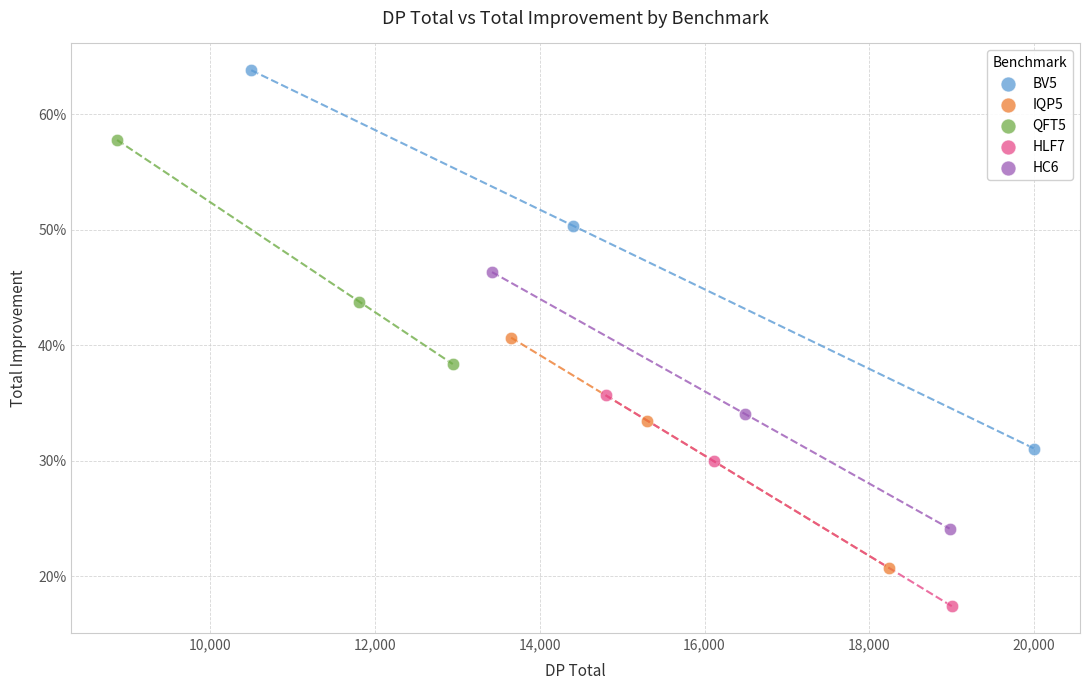

Which series reaches the maximum Y coordinate?

BV5